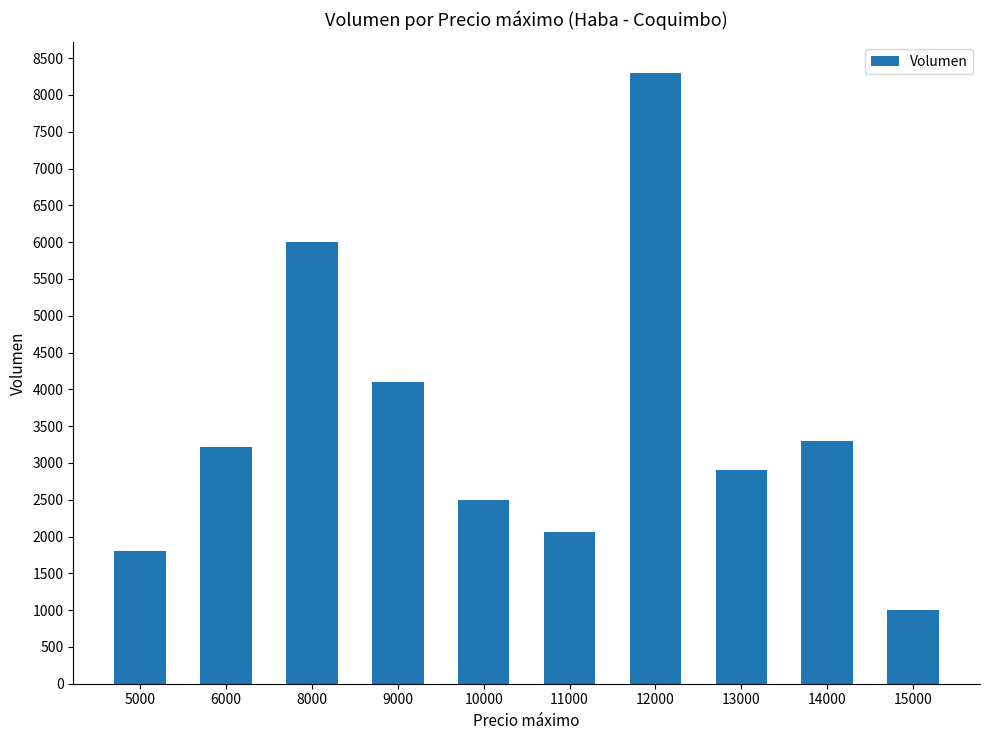

The chart shows a value of 3300 at 14000. True or false?

True